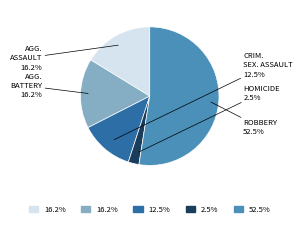

Is there a majority slice in this chart?

Yes